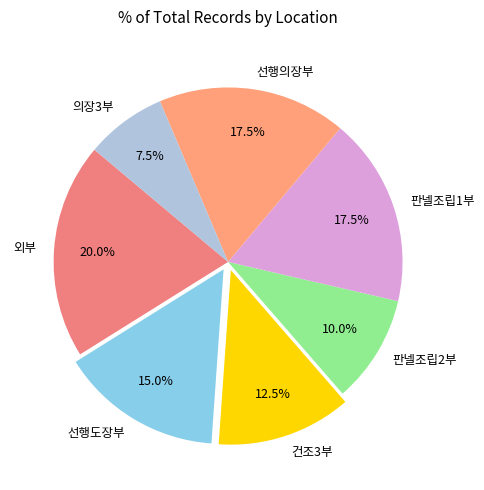

Which category has the smallest portion of the pie?

의장3부